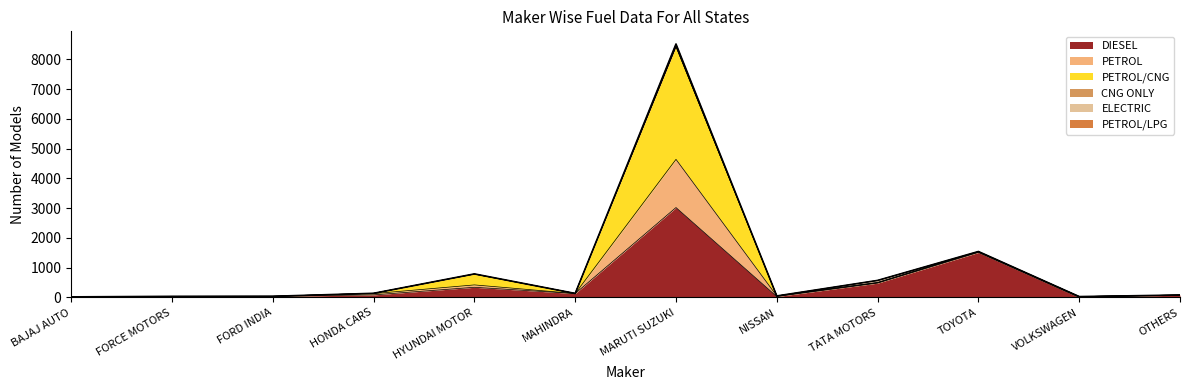

Between HONDA CARS and TOYOTA, which series saw the biggest shift?

DIESEL